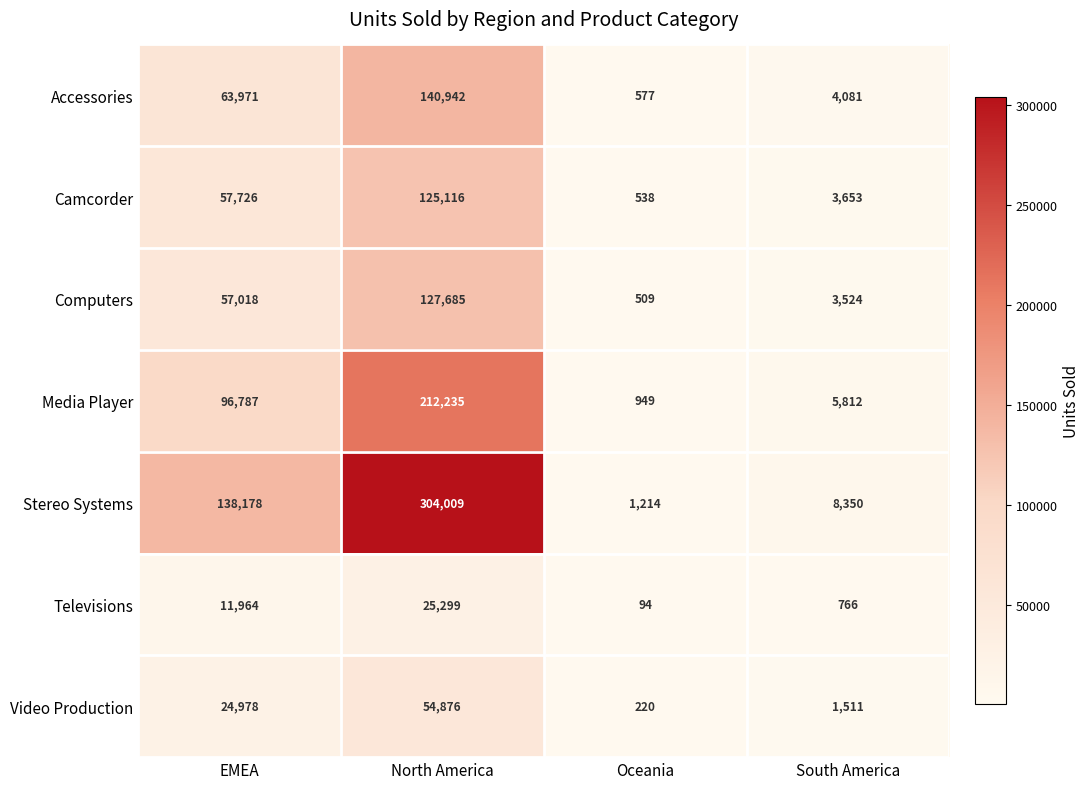

Which series has the widest spread of values?

Stereo Systems